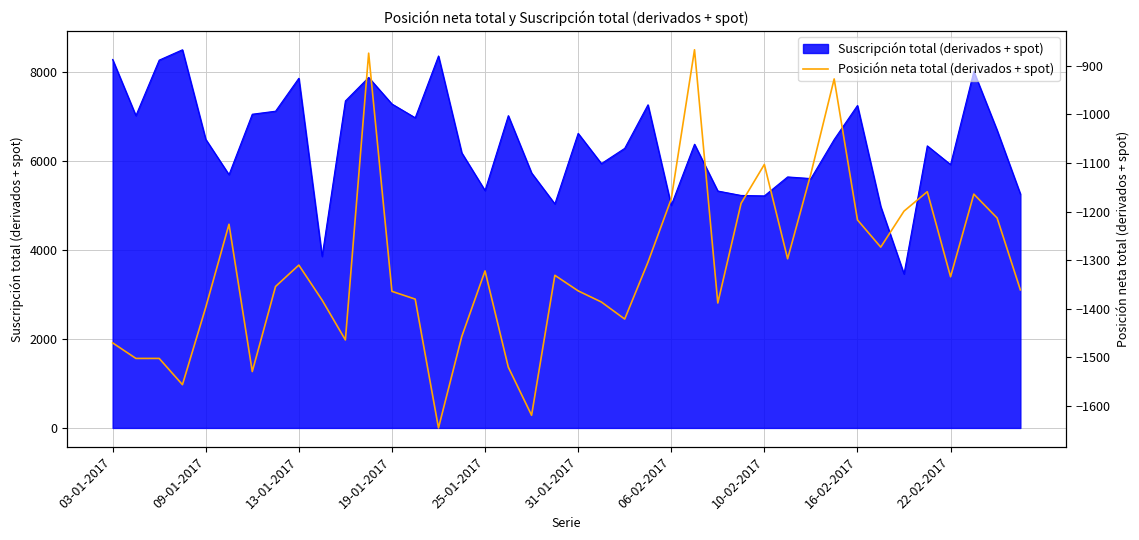

Reading right to left, extract all data points from this chart.

-1361	-1213	-1164	-1334	-1159	-1199	-1273	-1217	-927	-1122	-1297	-1103	-1183	-1388	-867	-1174	-1304	-1421	-1386	-1363	-1331	-1619	-1520	-1322	-1457	-1645	-1380	-1364	-874	-1464	-1382	-1310	-1354	-1529	-1226	-1397	-1556	-1502	-1502	-1470